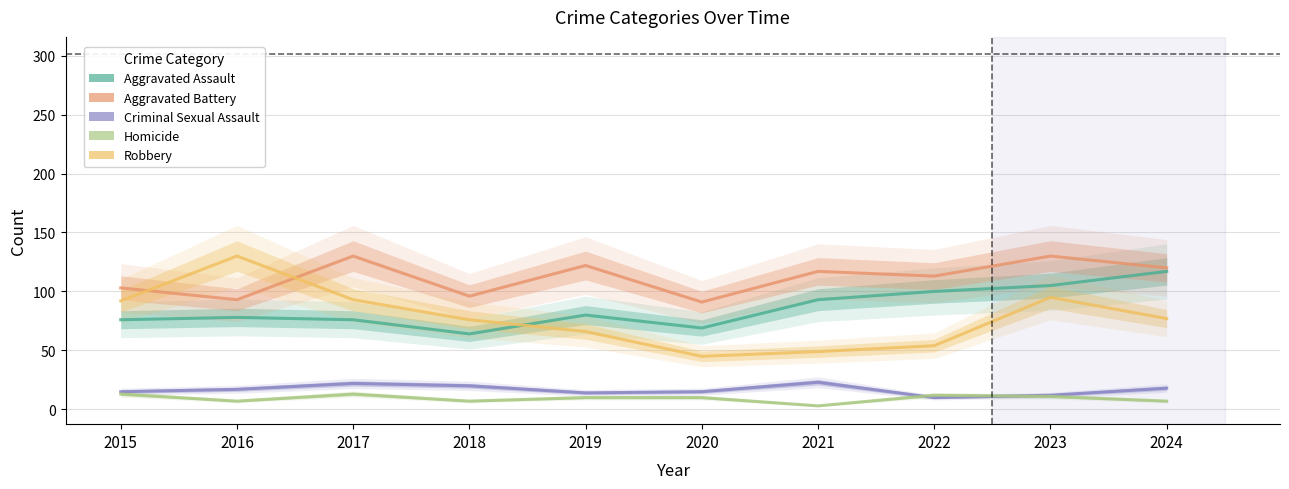

Which series has the largest total across all categories?

Aggravated Battery